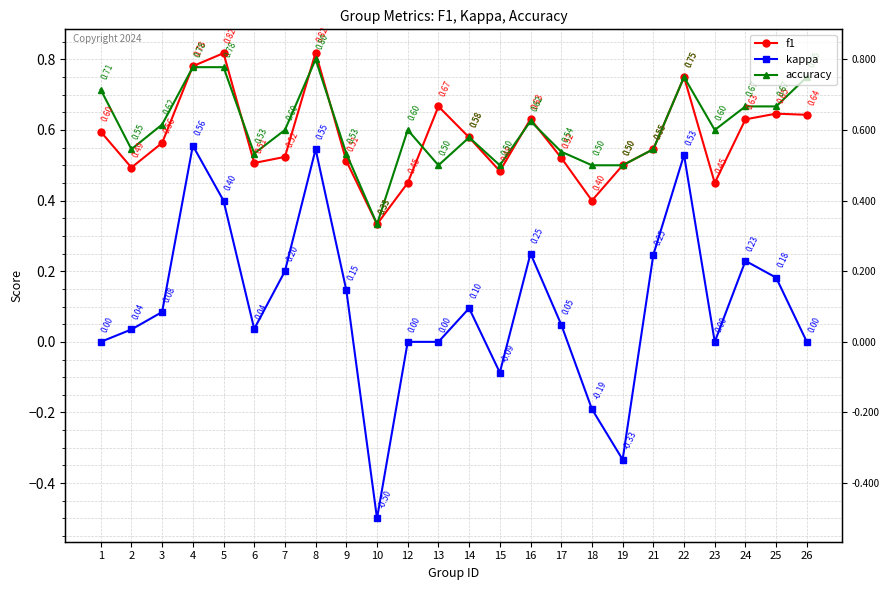

What value does the f1 series have at 23?

0.5